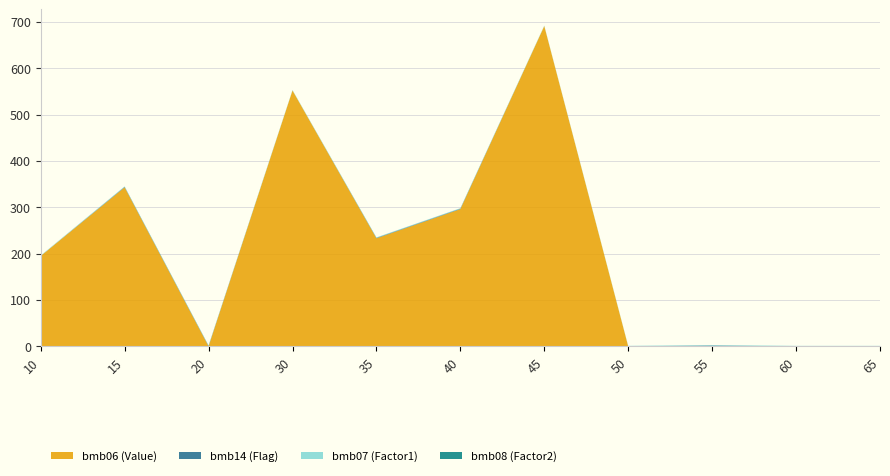

Reading left to right, extract all data points from this chart.

bmb06: 195.0	343.0	0.0	552.0	233.0	296.0	691.0	0.0	0.7	0.0	0.0
bmb14: 0.0	1.0	1.0	0.0	1.0	1.0	0.0	0.0	1.0	0.0	0.0
bmb07: 1.0	1.0	1.0	1.0	1.0	1.0	1.0	1.0	1.0	1.0	1.0
bmb08: 0.0	0.0	0.0	0.0	0.0	0.0	0.0	0.0	0.0	0.0	0.0